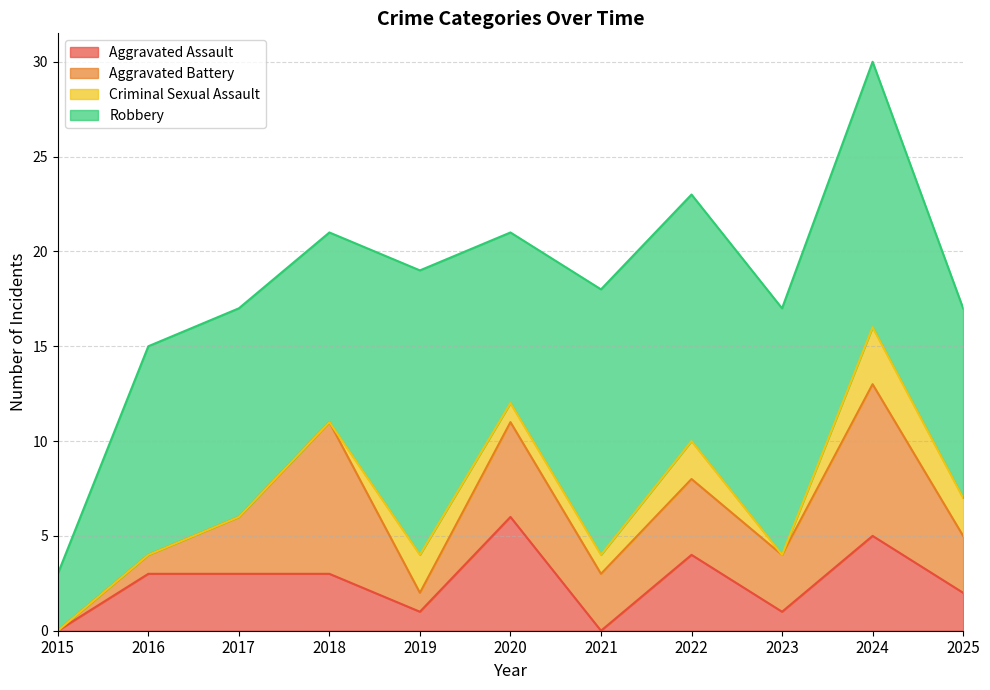

The value of Robbery at 2023 is 4. True or false?

False